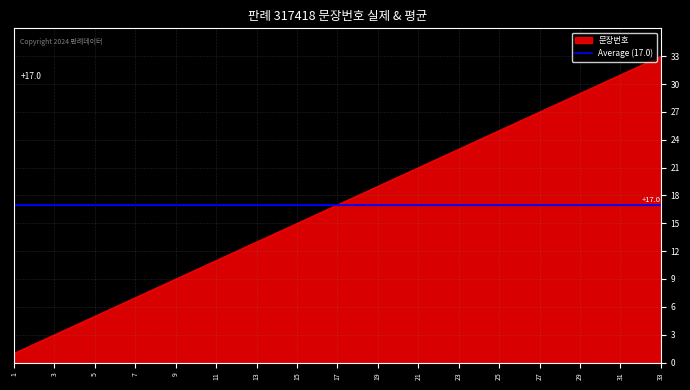

Reading left to right, what are all the values shown in this chart?

1	2	3	4	5	6	7	8	9	10	11	12	13	14	15	16	17	18	19	20	21	22	23	24	25	26	27	28	29	30	31	32	33